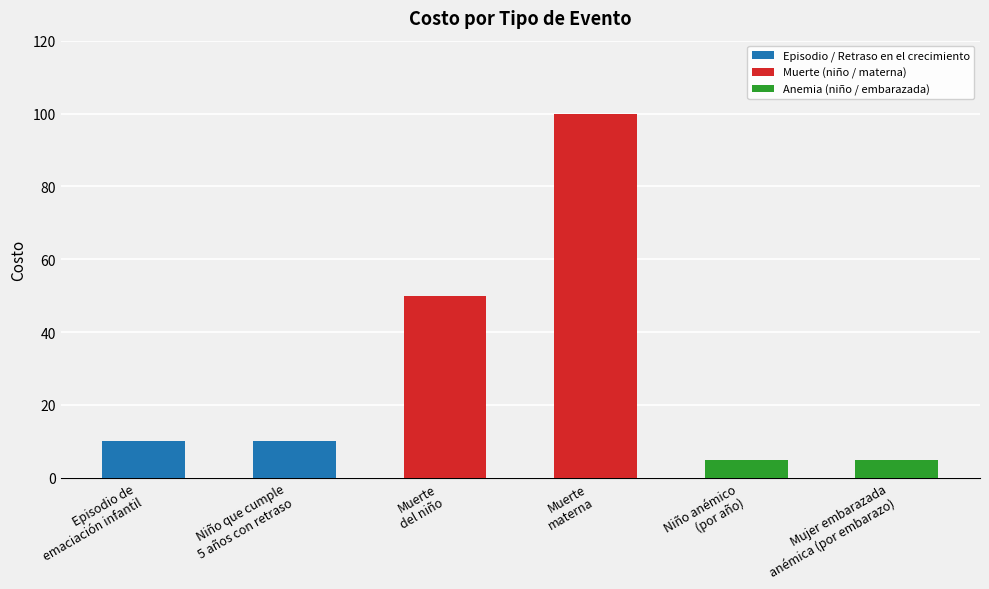

Reading left to right, what are all the values shown in this chart?

10	10	50	100	5	5